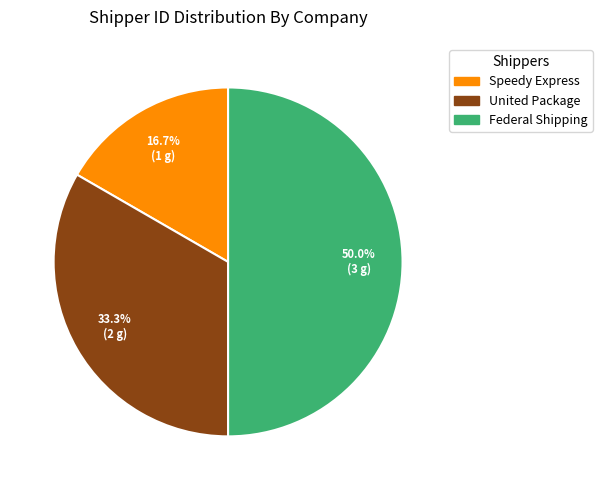

Which has a higher value, Federal Shipping or Speedy Express?

Federal Shipping